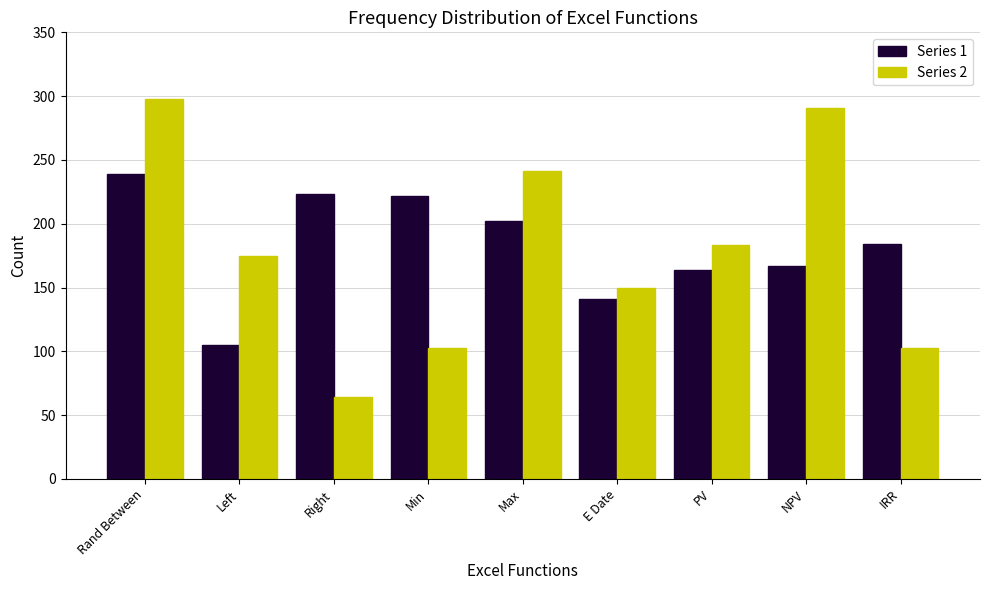

Is it true that Series 1 equals 29 at Left?

False